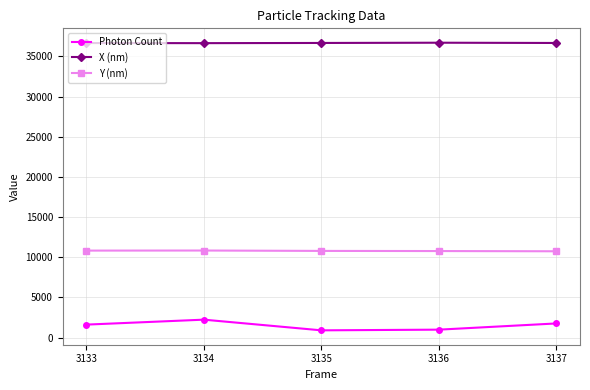

Is it true that Y (nm) equals 10771.2 at 3136?

True